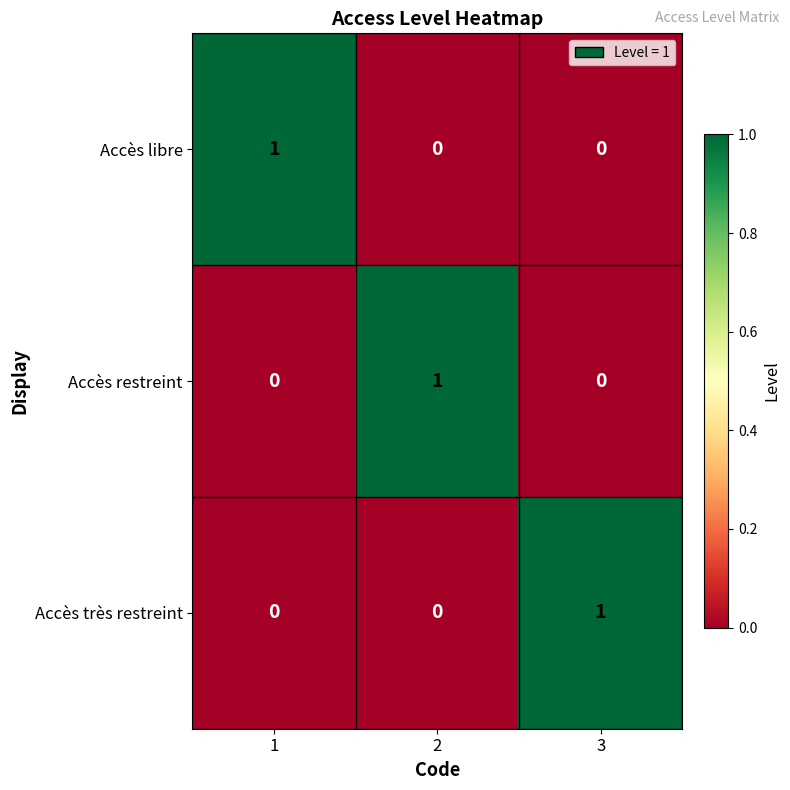

True or false: Accès très restreint has a value of 0 at 1.

True